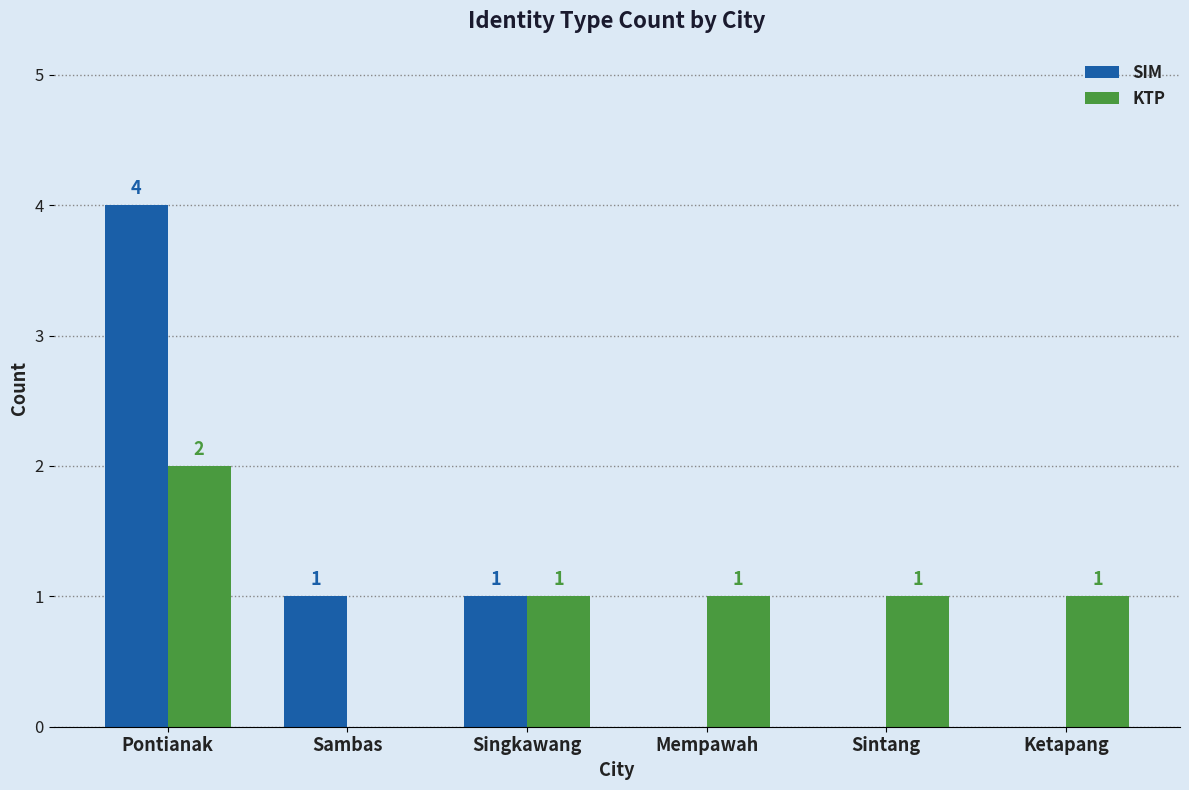

True or false: KTP has a value of 1 at Ketapang.

True